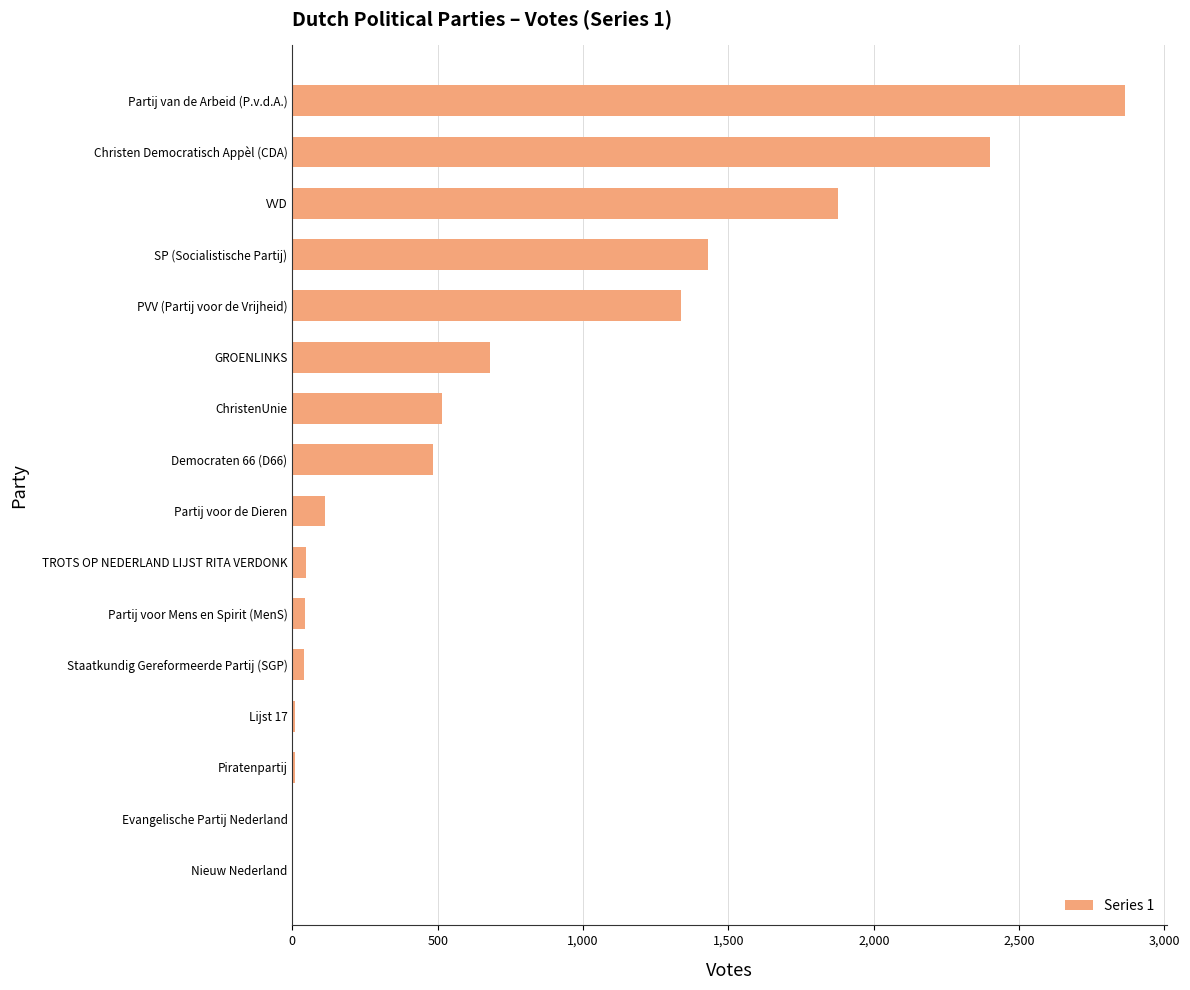

What is the greatest value displayed?

2866